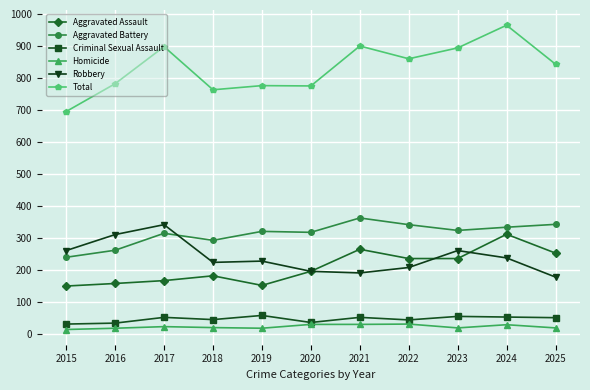

How many data points in Aggravated Battery are less than 321?

5